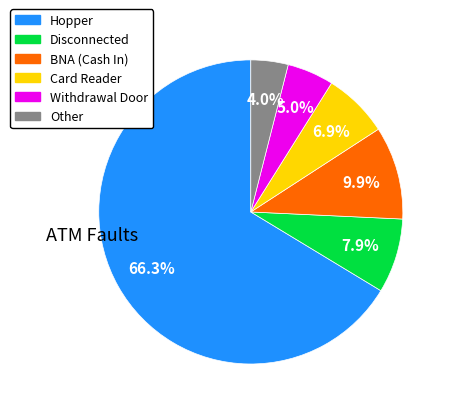

What percentage is the BNA (Cash In) slice, to the nearest percent?

10%